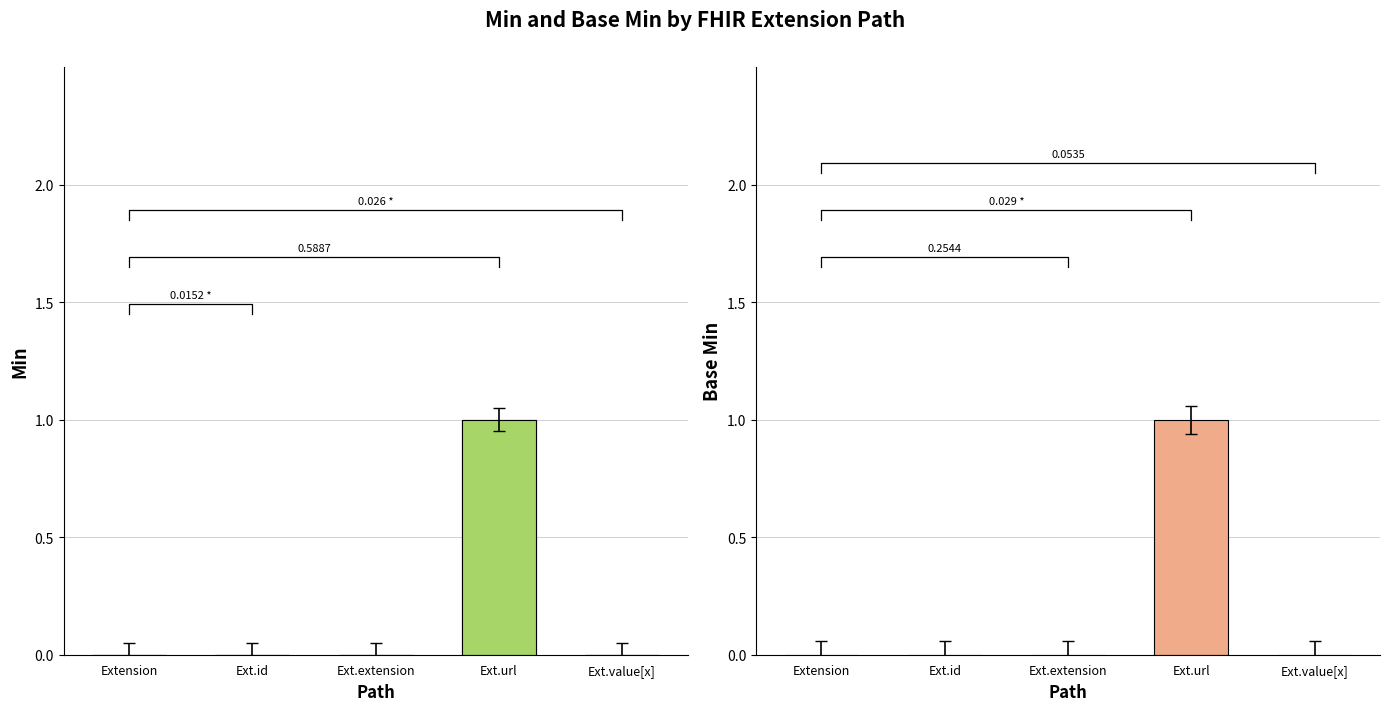

Which label corresponds to the smallest value in the chart?

Extension